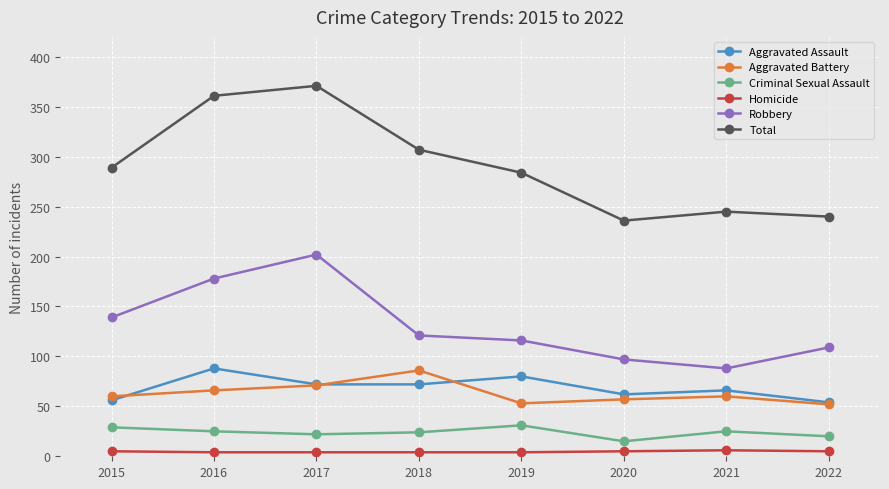

What is the difference between the second highest and second lowest values in the Criminal Sexual Assault series?

9